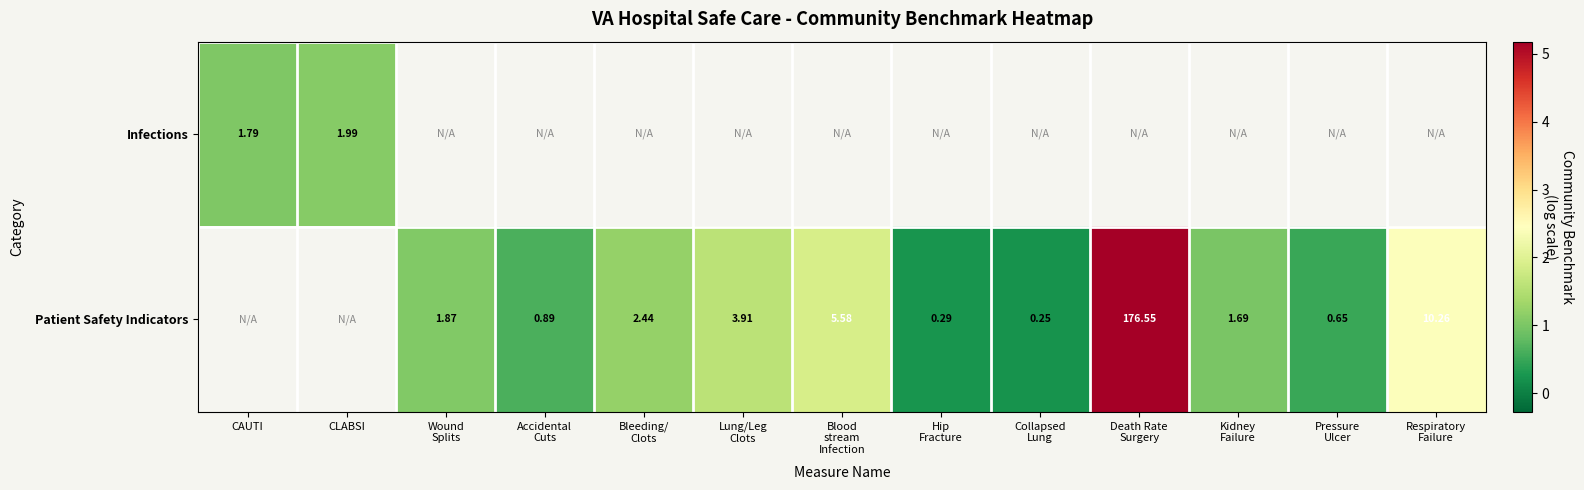

Rank the series by their average value, from highest to lowest.

Infections, Patient Safety Indicators